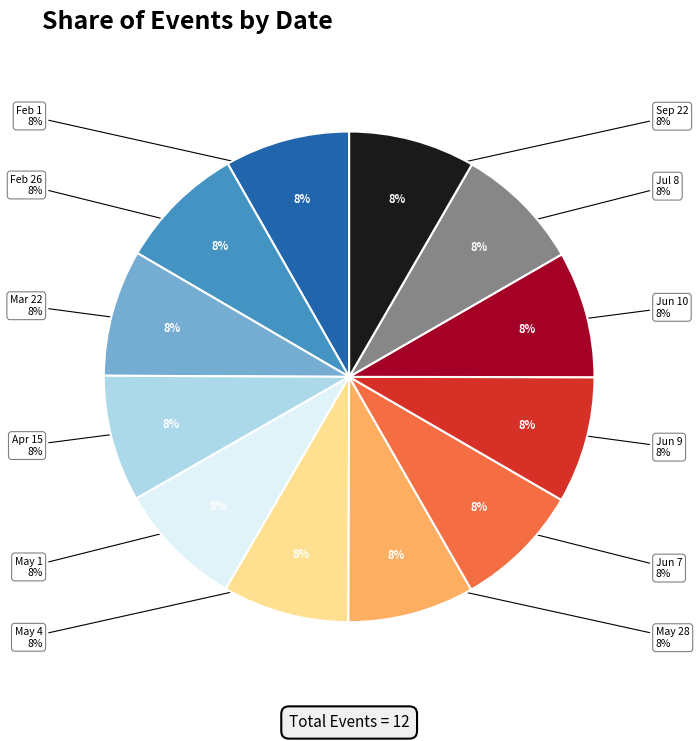

To the nearest percent, what is the average slice percentage?

8%